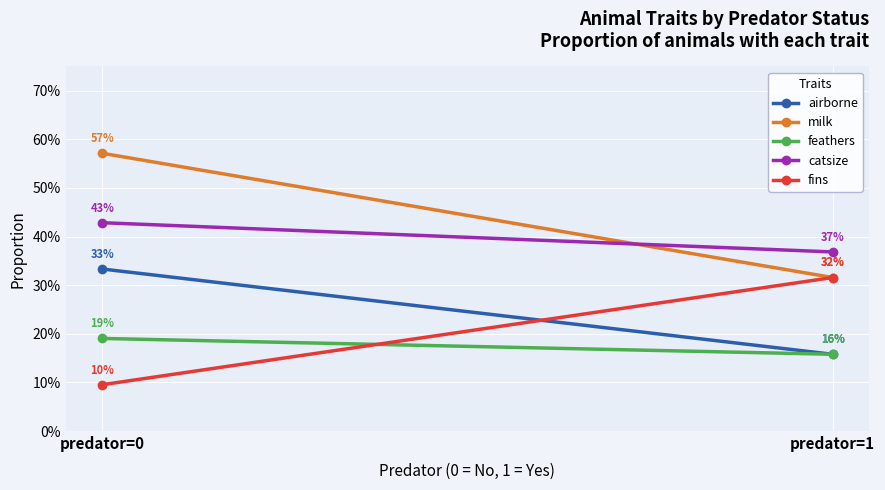

What is the sum of all airborne values?

0.5